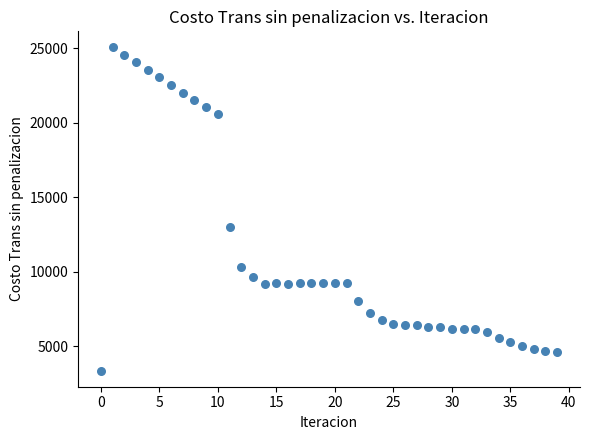

What Y value in the scatter plot is closest to 14209?

13006.0